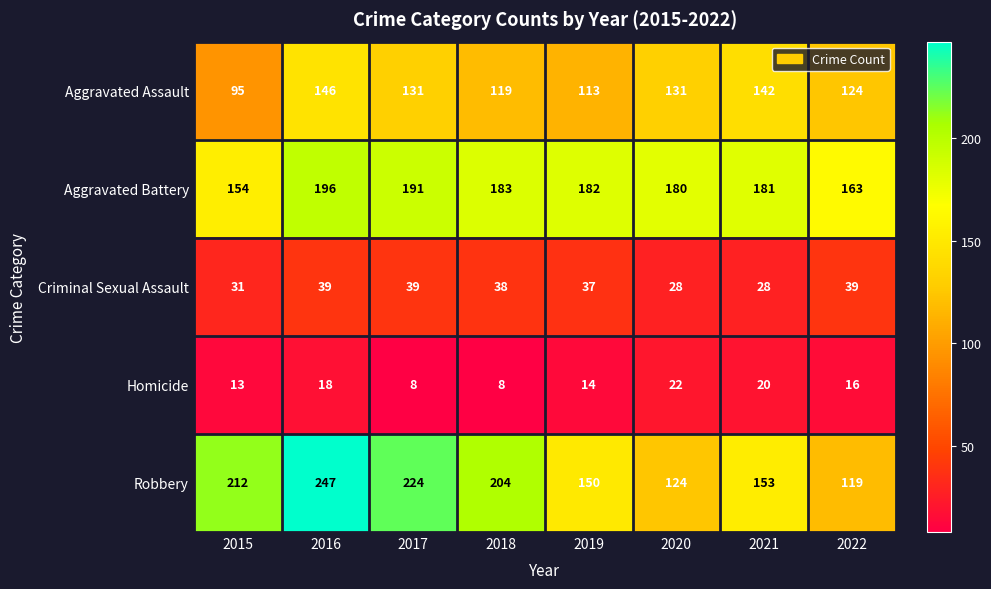

Is it true that Criminal Sexual Assault equals 18 at 2022?

False